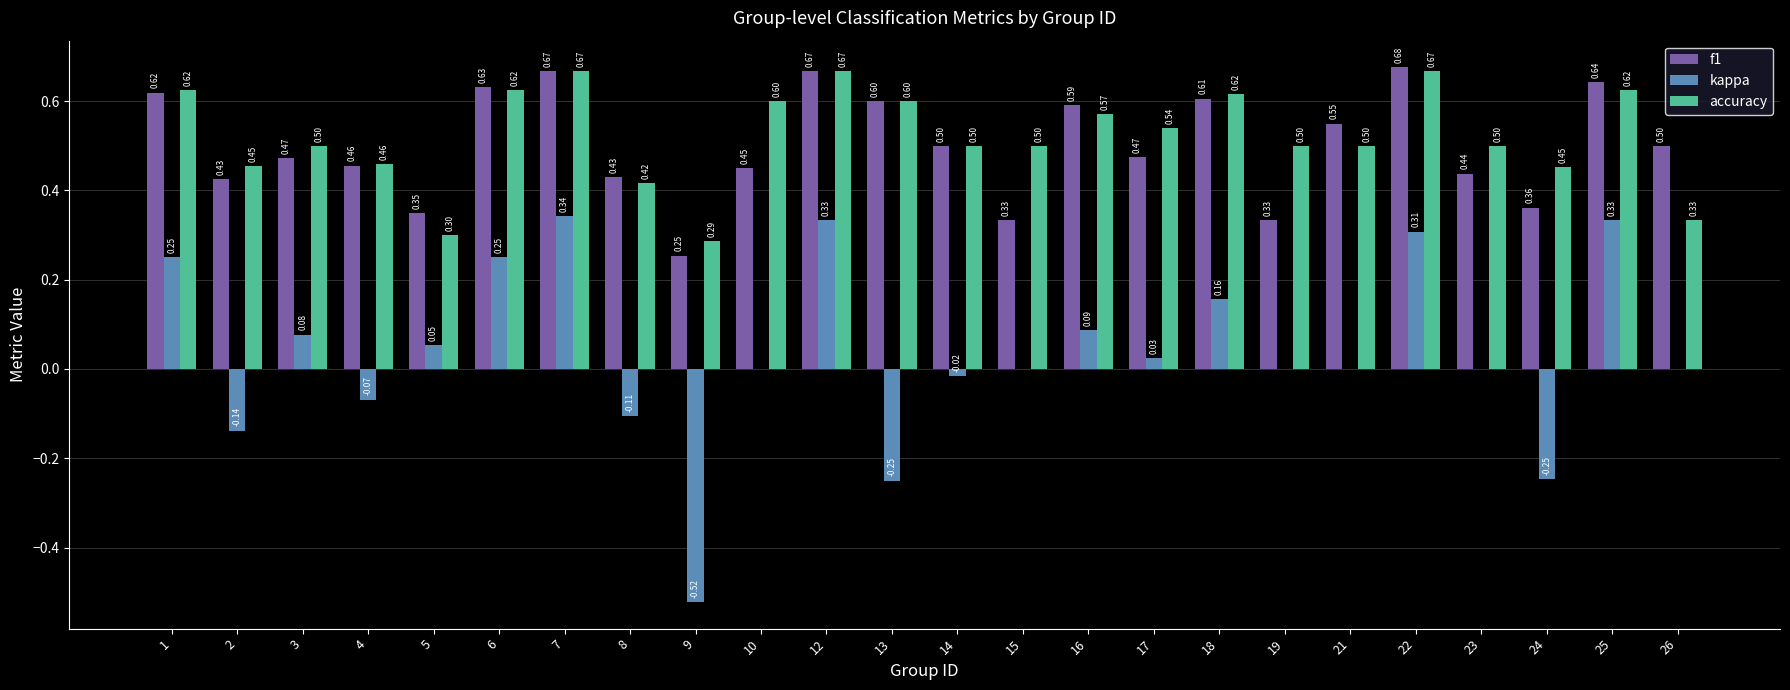

Is the value of kappa at 24 greater than the value of f1 at 22?

No